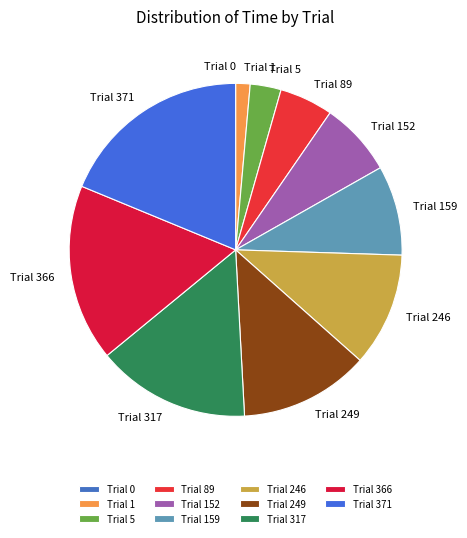

Between Trial 5 and Trial 249, which is larger?

Trial 249